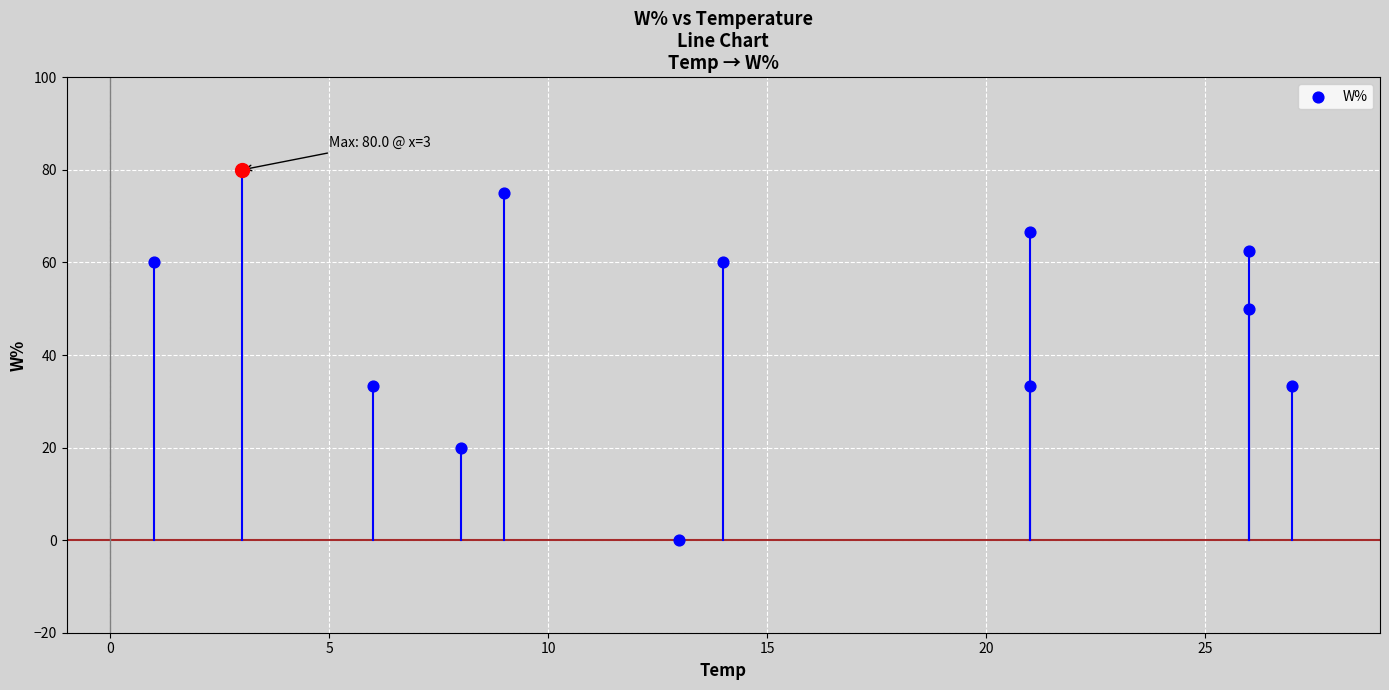

Which has a higher value, 10 or 25?

10